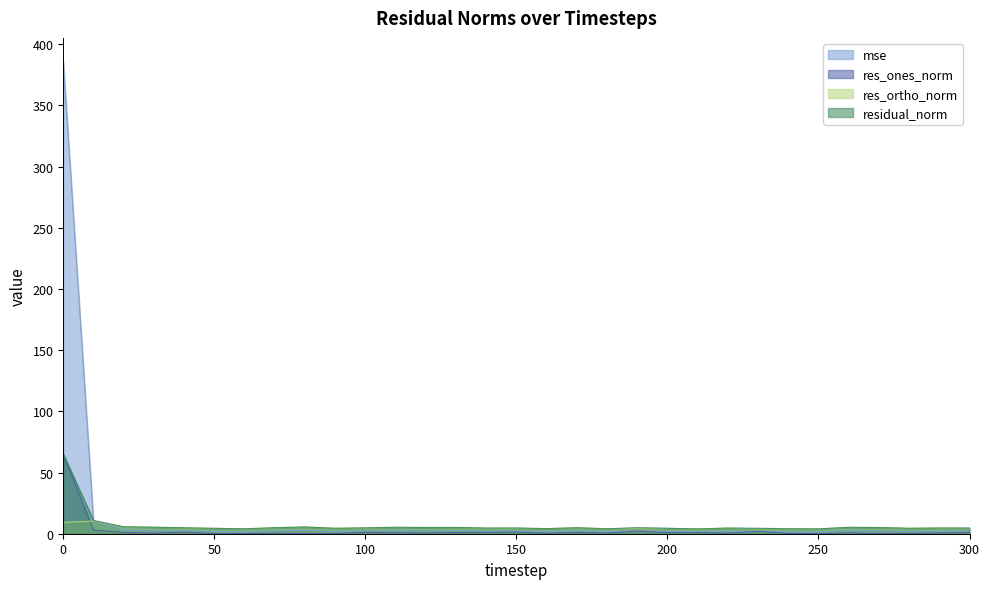

Reading left to right, transcribe all the data shown in this chart.

mse: 385.9	10.6	2.9	2.6	2.2	1.8	1.5	2.2	2.8	1.8	2.1	2.5	2.4	2.4	2.0	2.0	1.6	2.2	1.5	2.2	1.8	1.4	1.9	1.8	1.5	1.4	2.5	2.3	1.8	2.0	2.0
res_ones_norm: 64.5	3.0	1.0	0.5	1.3	0.0	0.2	0.4	0.2	0.2	1.1	0.7	0.6	1.0	1.1	1.4	0.3	1.0	0.6	2.2	0.9	1.0	0.4	2.0	0.2	0.1	0.7	0.1	0.3	0.6	1.0
res_ortho_norm: 9.3	10.4	5.6	5.3	4.7	4.4	4.0	4.9	5.5	4.4	4.7	5.2	5.1	5.1	4.5	4.5	4.2	4.8	4.0	4.4	4.4	3.8	4.6	4.0	4.0	3.9	5.2	5.1	4.4	4.6	4.5
residual_norm: 65.2	10.8	5.7	5.3	4.9	4.4	4.0	4.9	5.5	4.4	4.8	5.3	5.1	5.1	4.6	4.7	4.2	4.9	4.1	4.9	4.4	3.9	4.6	4.5	4.0	3.9	5.2	5.1	4.5	4.7	4.6